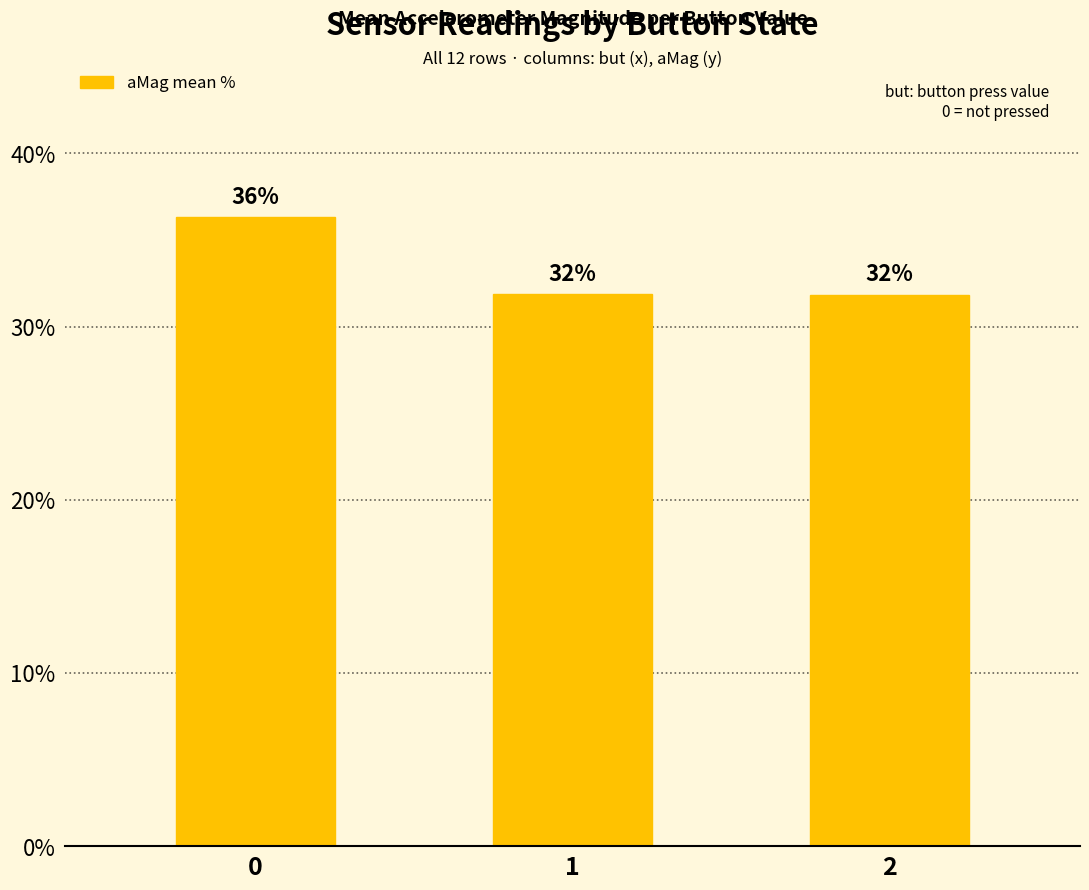

What is the average value?

33.3